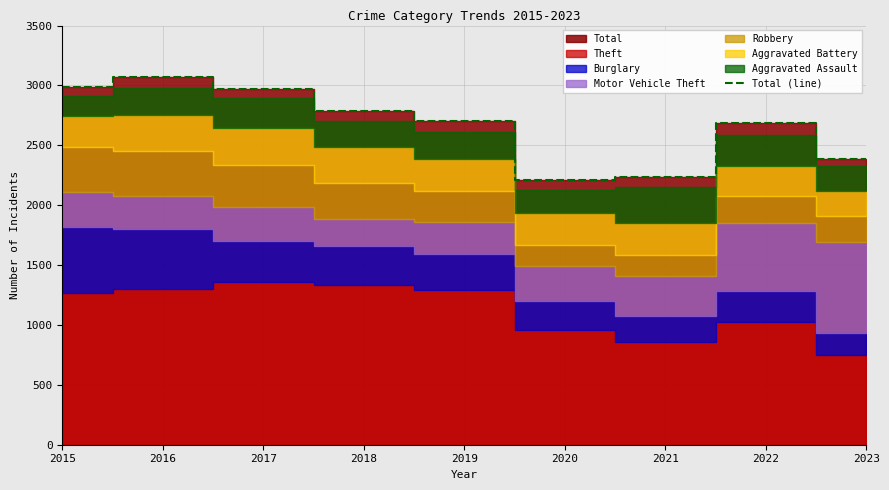

What is the value of the 7th point from the left?

2237